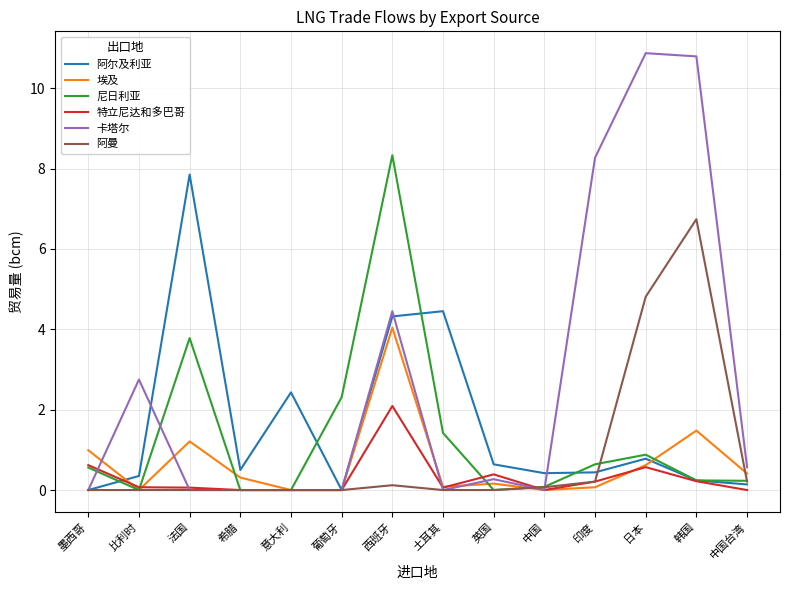

Rank the series by their maximum value, from lowest to highest.

特立尼达和多巴哥, 埃及, 阿曼, 阿尔及利亚, 尼日利亚, 卡塔尔